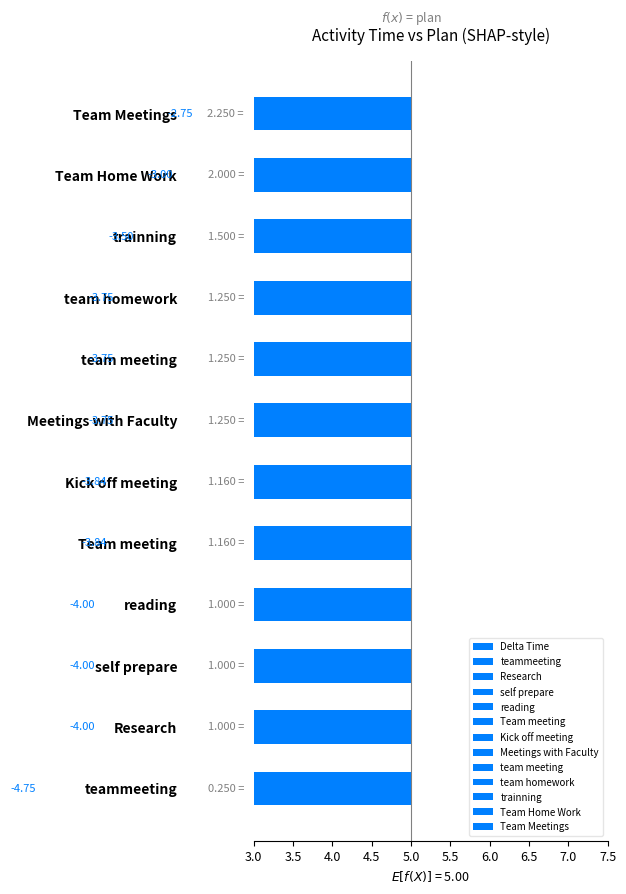

How many data points in delta_time are above 1?

8